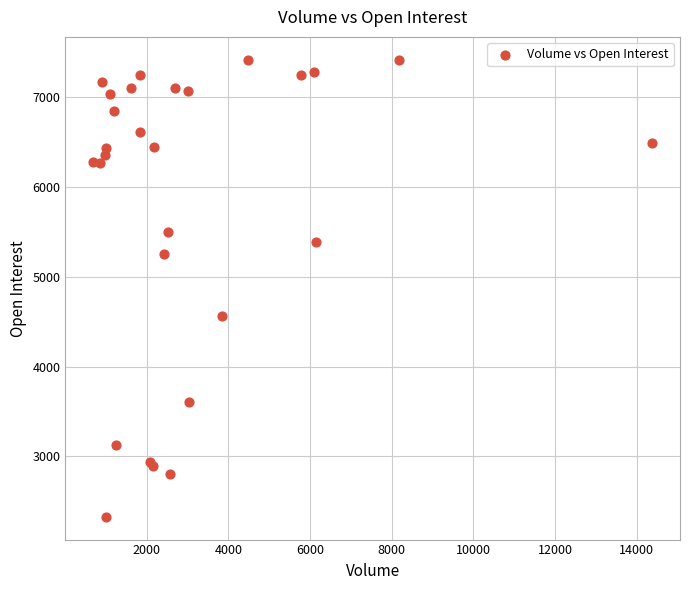

What Y value in the scatter plot is closest to 4873?

4562